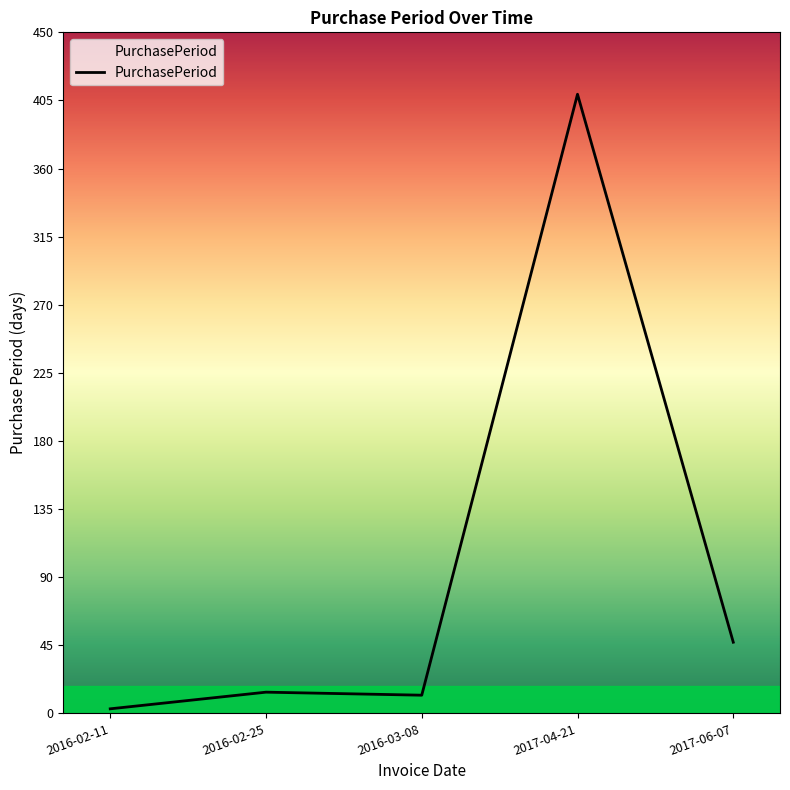

The chart shows a value of 409 at 2017-04-21. True or false?

True